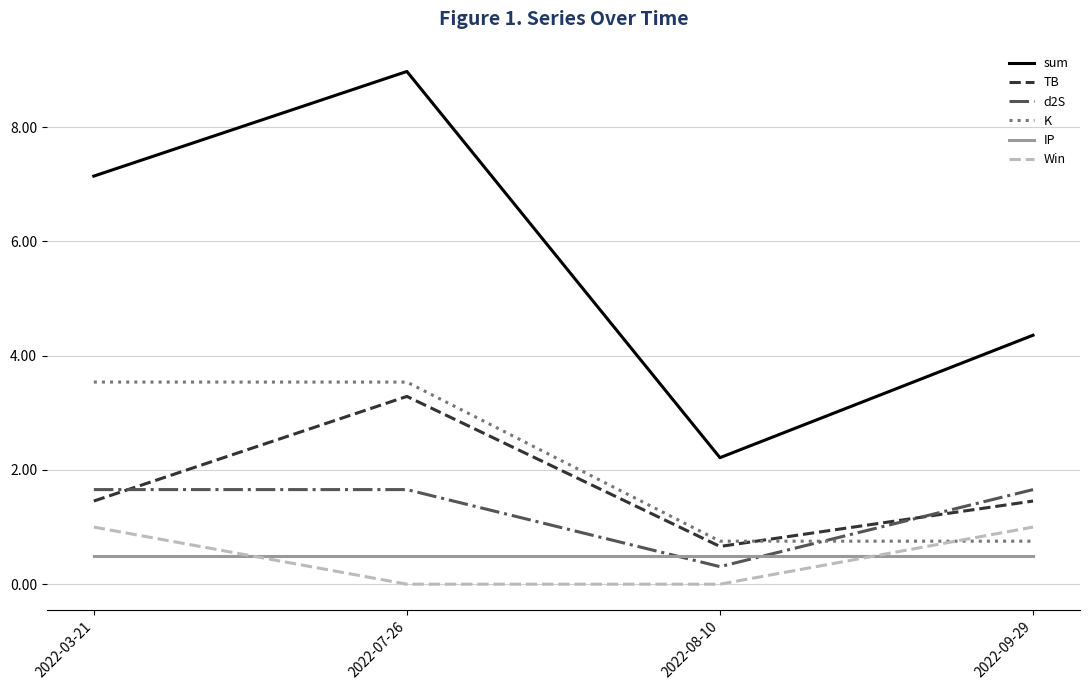

Where does the sum series first go above 7?

2022-03-21